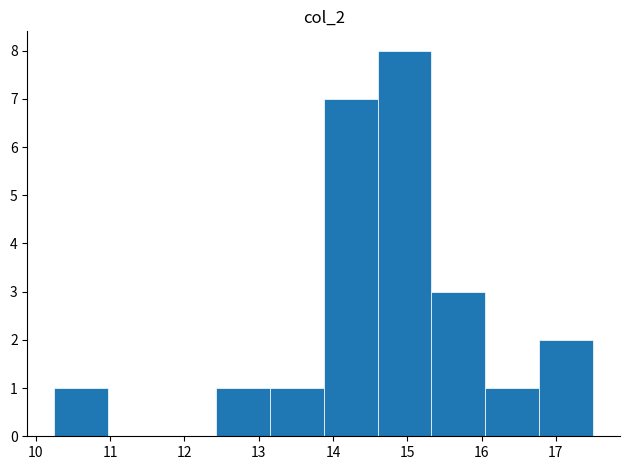

Over which range of the x-axis is the bar tallest?

14.6 to 15.3